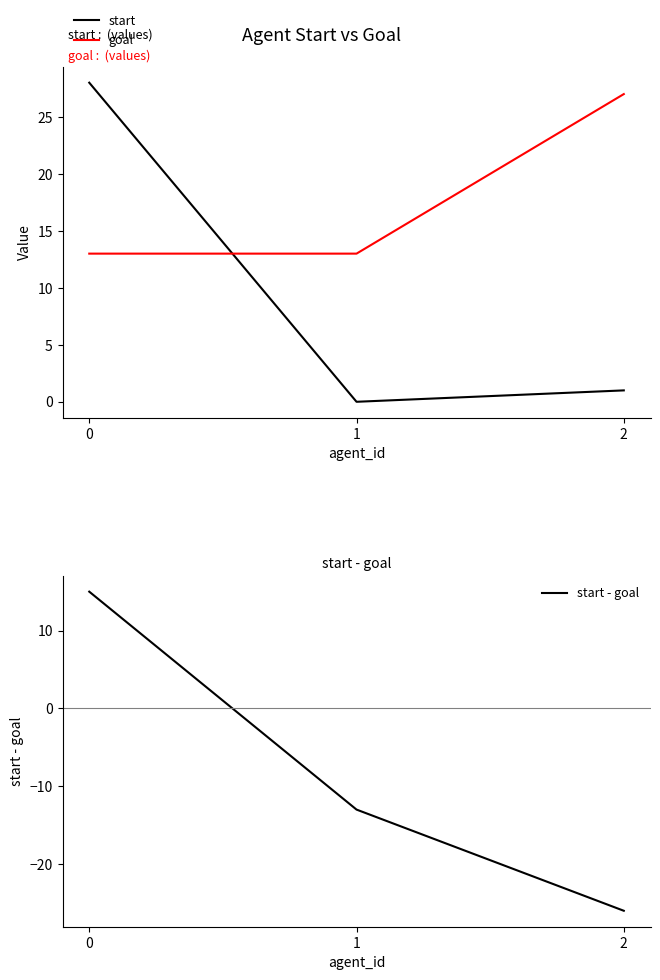

What is the difference between the highest and lowest values at 0?

15